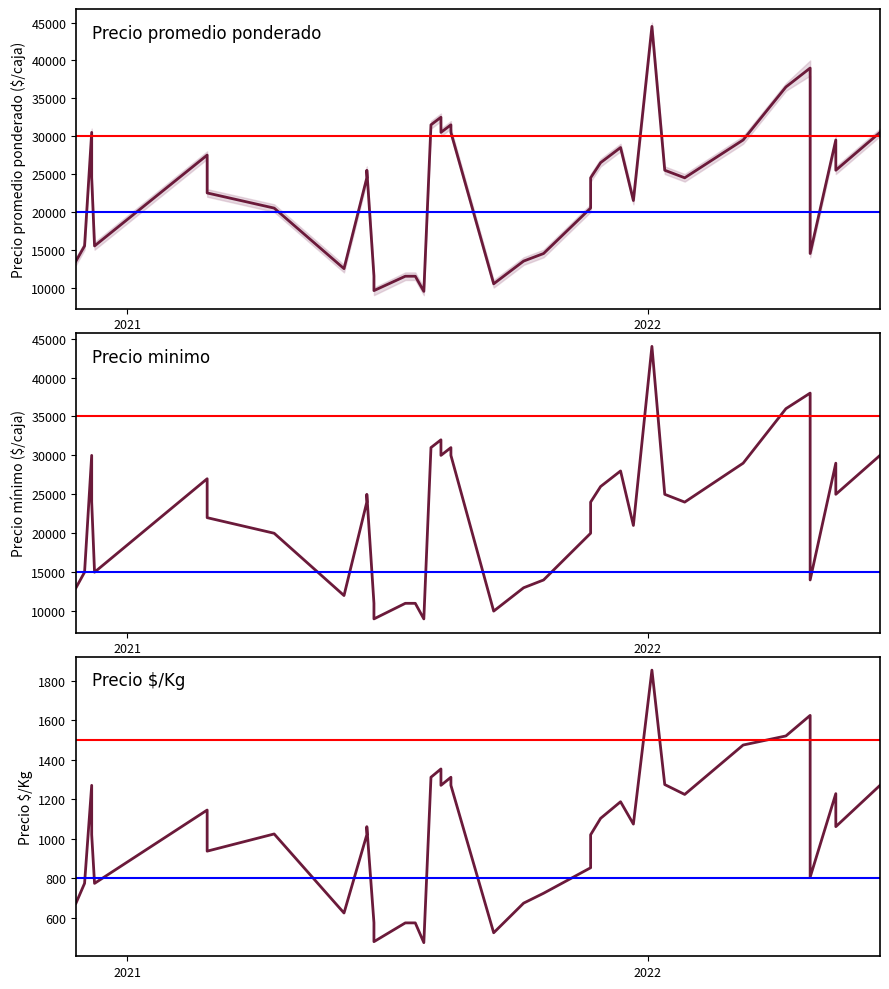

What is the lowest value of the Precio $/Kg series?

475